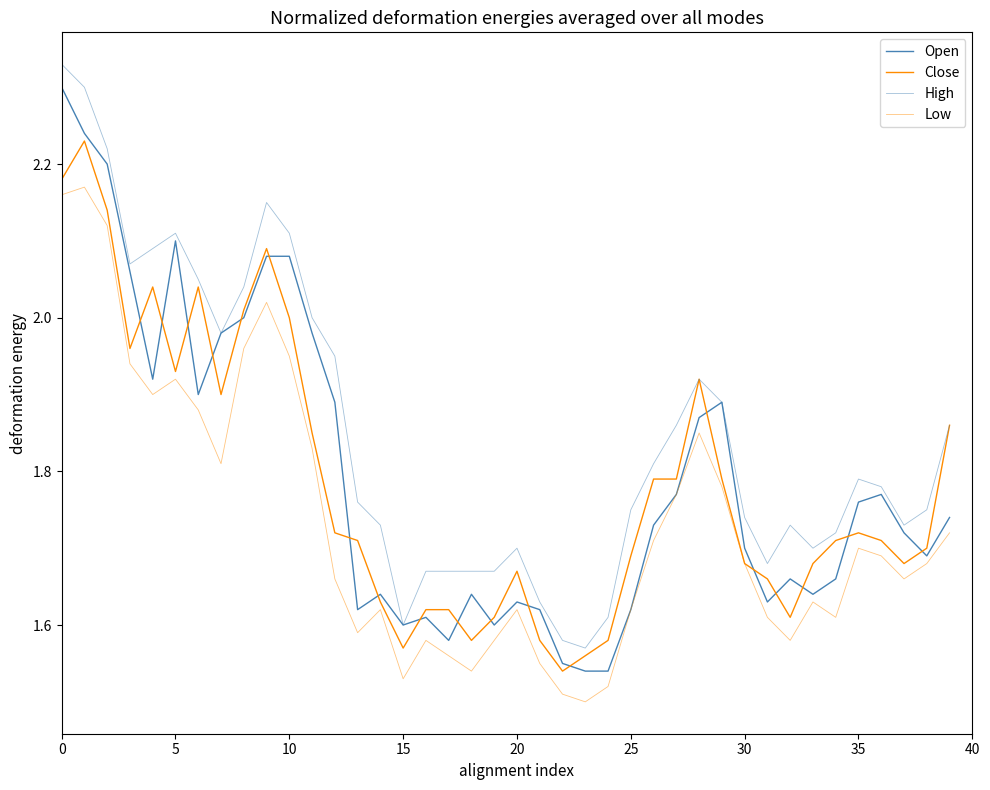

Where is Low nearest to the value 1?

23